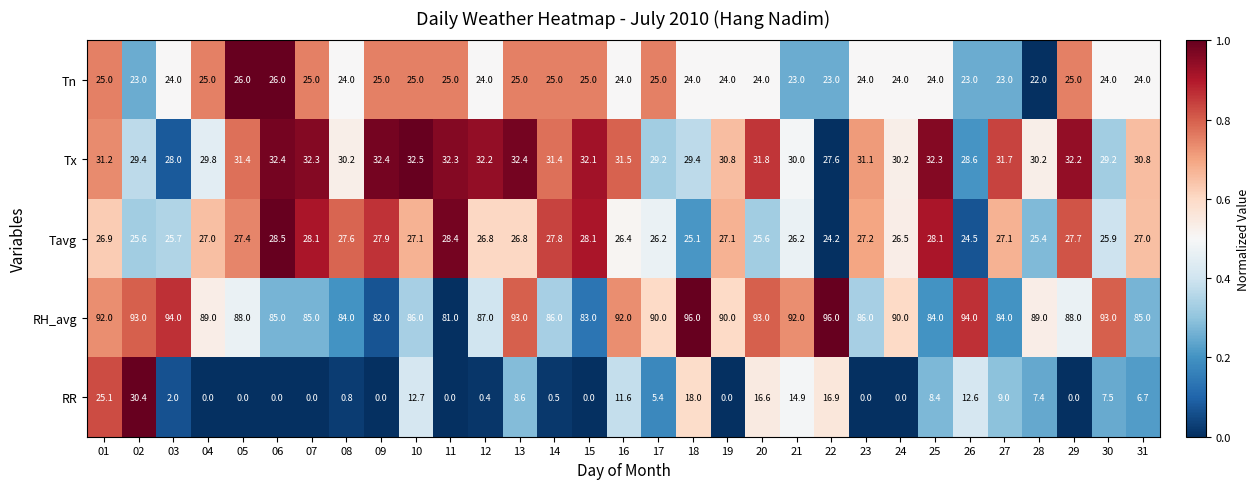

The value of Tavg at 14 is 19.2. True or false?

False